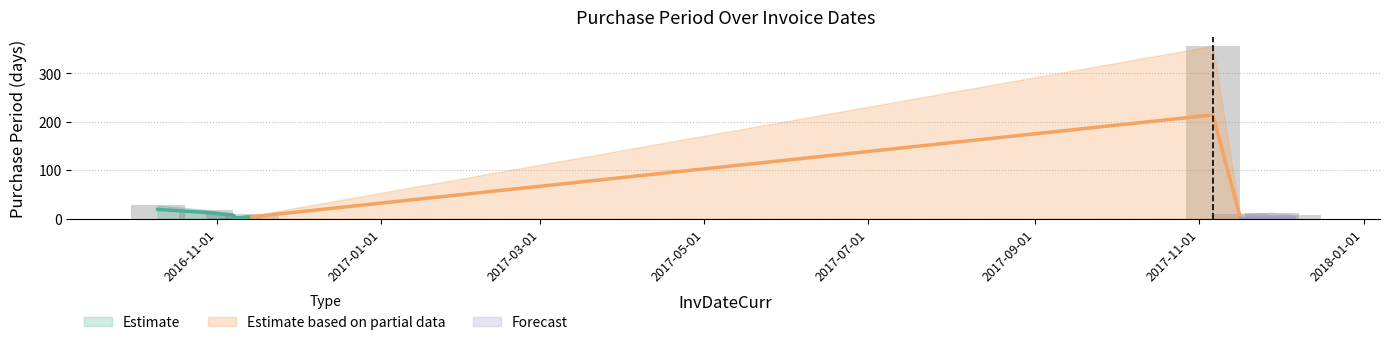

Rank the categories by value from lowest to highest.

2016-11-08, 2016-11-14, 2017-12-06, 2016-11-07, 2017-11-16, 2017-11-28, 2016-10-28, 2016-10-10, 2017-11-06